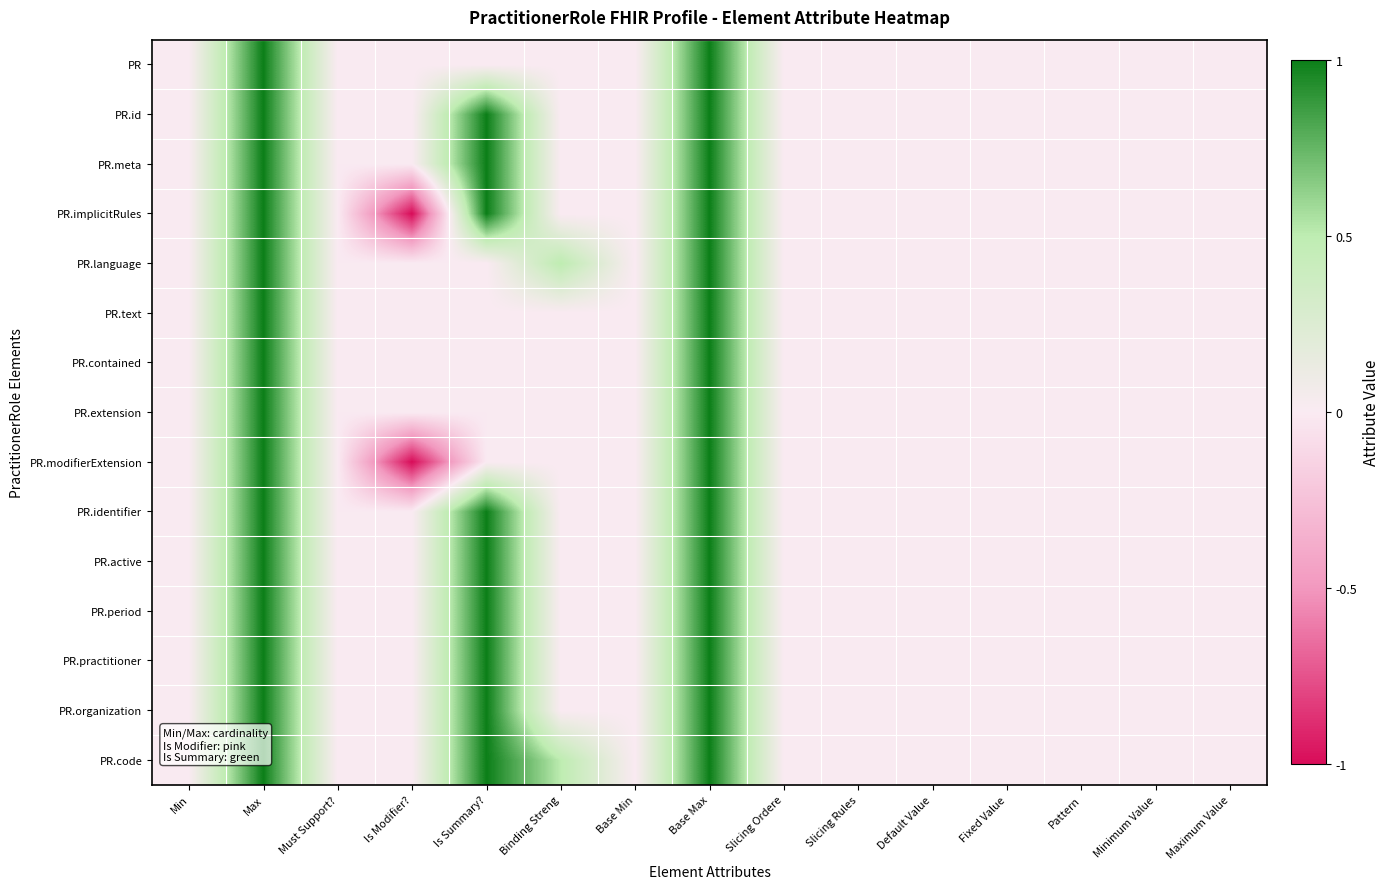

What is the greatest value displayed?

1.0